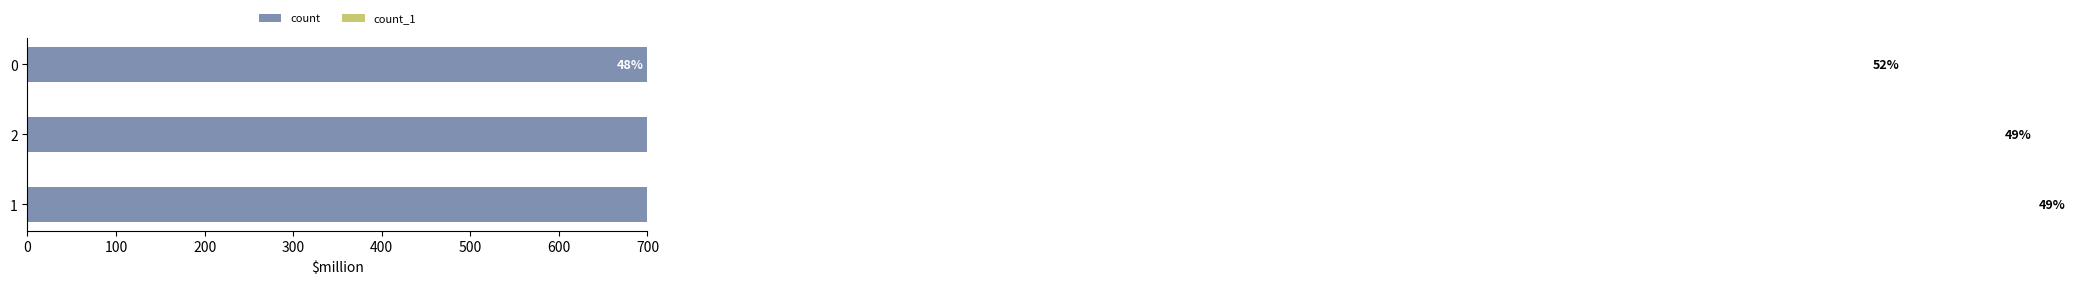

How many count values are between 1362 and 1549?

3